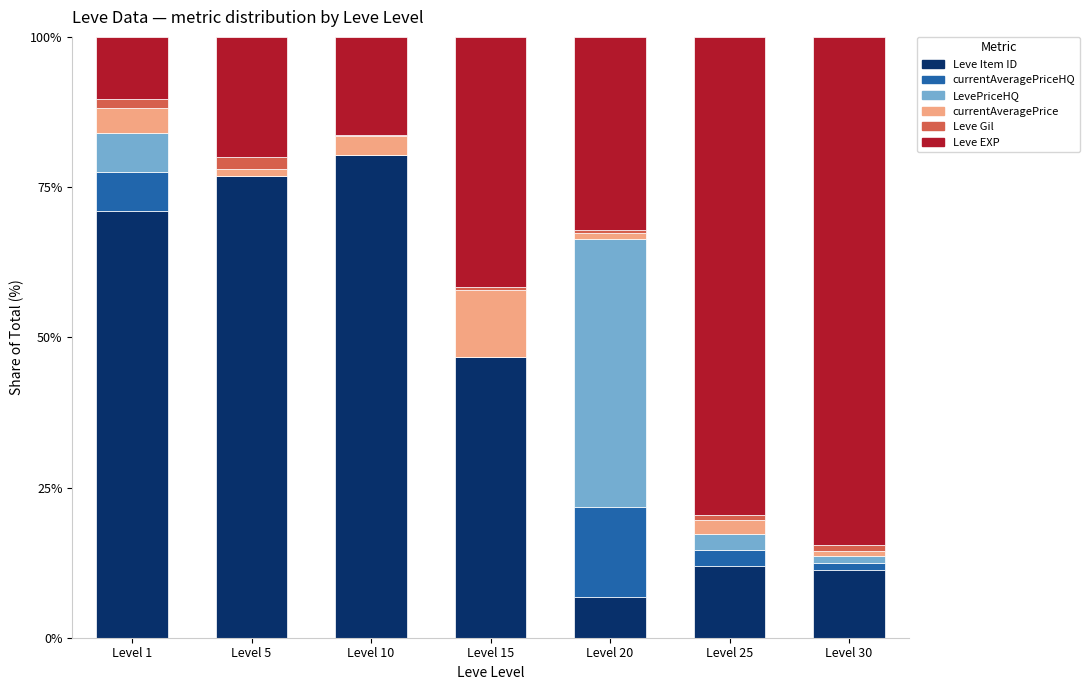

What is the total value across all series at Level 15?

100.0